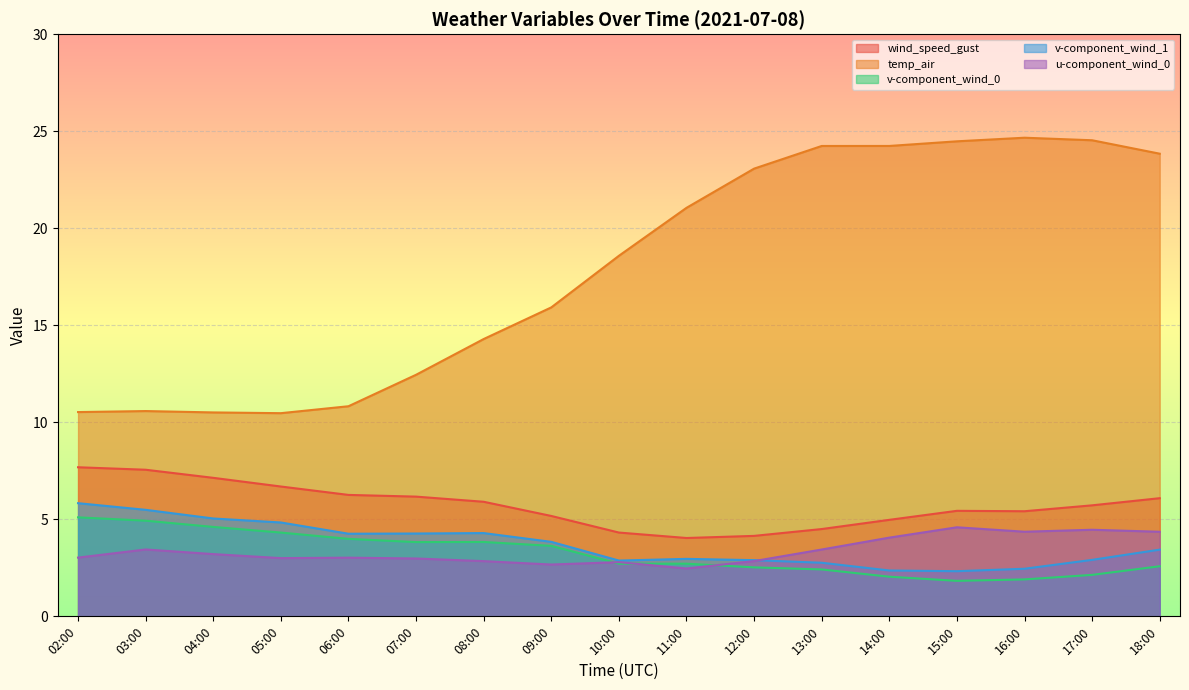

What is the difference between the maximum and minimum values in the wind_speed_gust series?

3.6